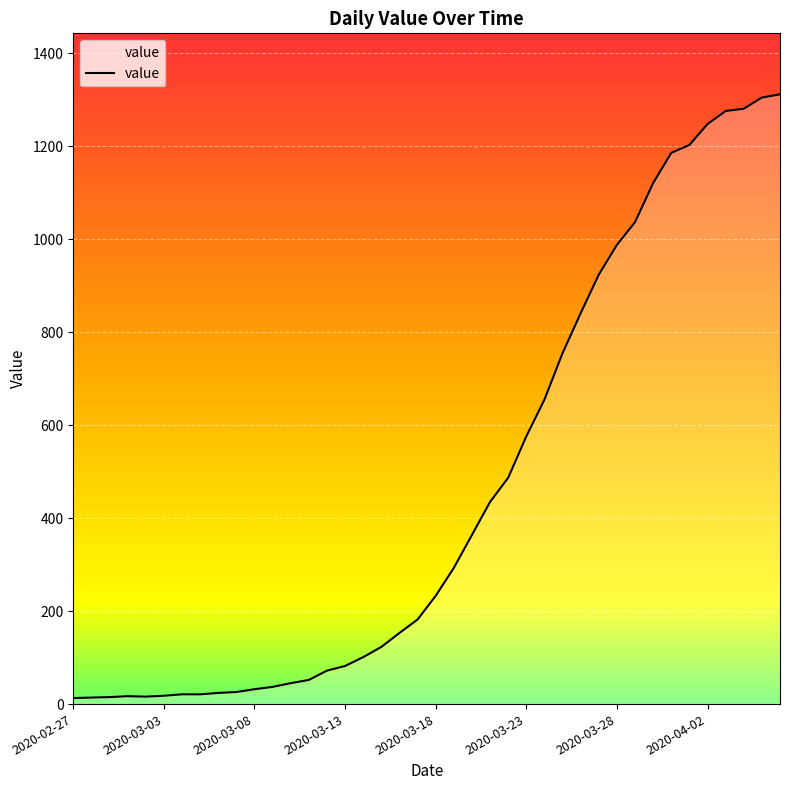

What is the difference between the maximum and minimum values?

1299